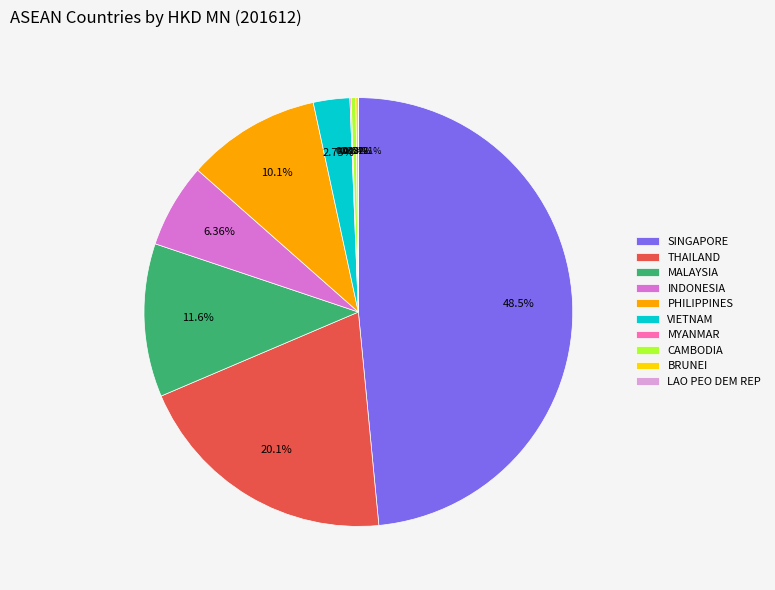

Is the sum of INDONESIA and THAILAND greater than half?

No